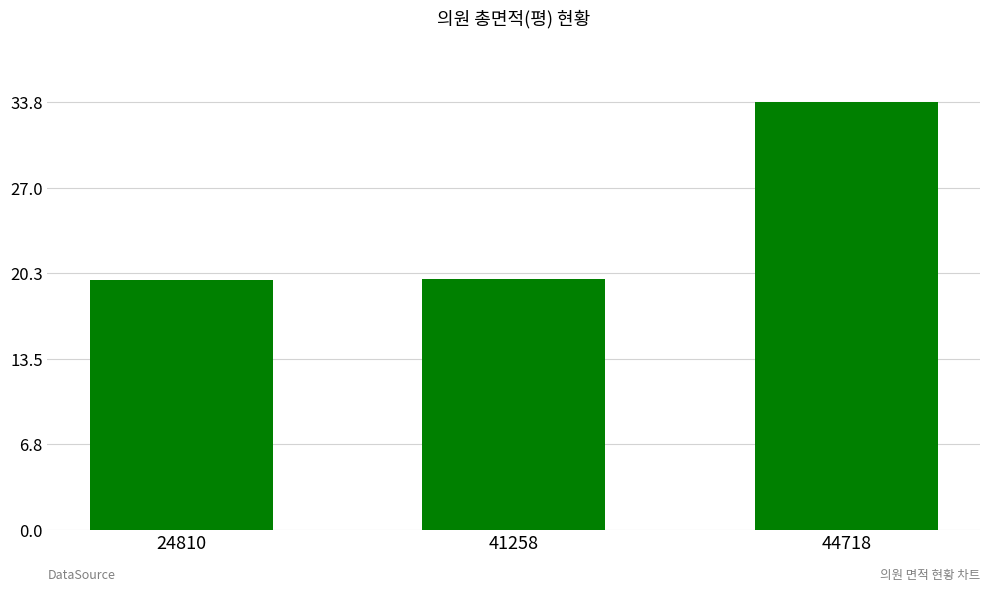

What is the value of the 1st bar from the left?

19.7